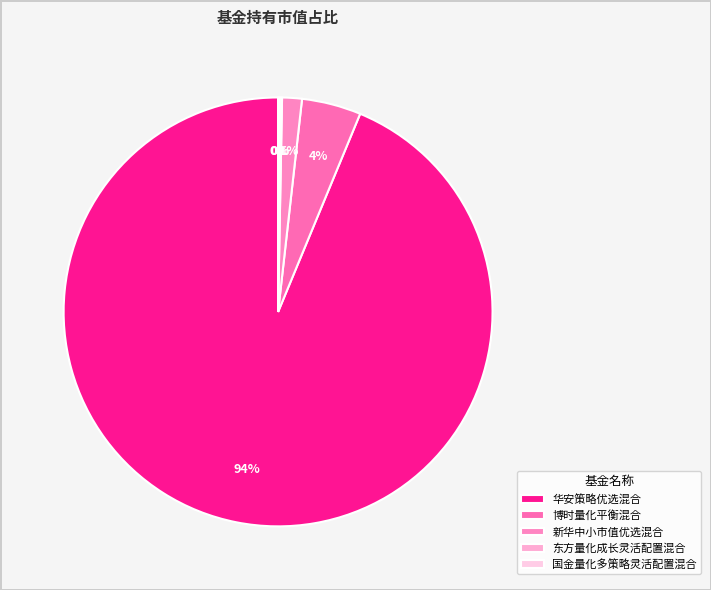

What percentage do 博时量化平衡混合 and 华安策略优选混合 together represent?

98.2%